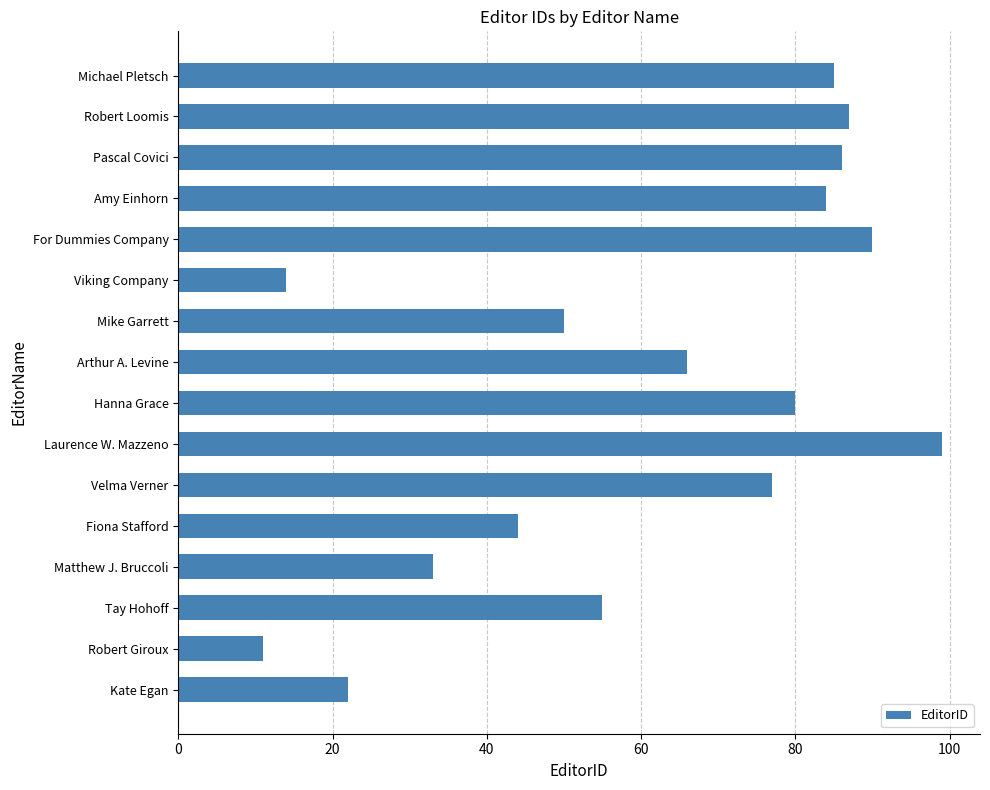

What is the maximum value shown in the chart?

99